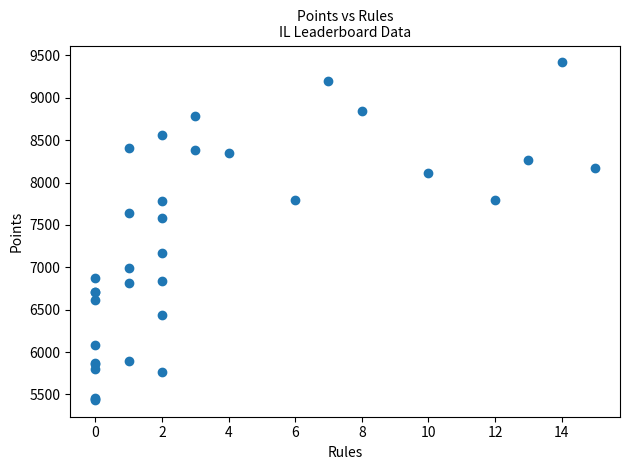

What Y value in the scatter plot is closest to 7427?

7578